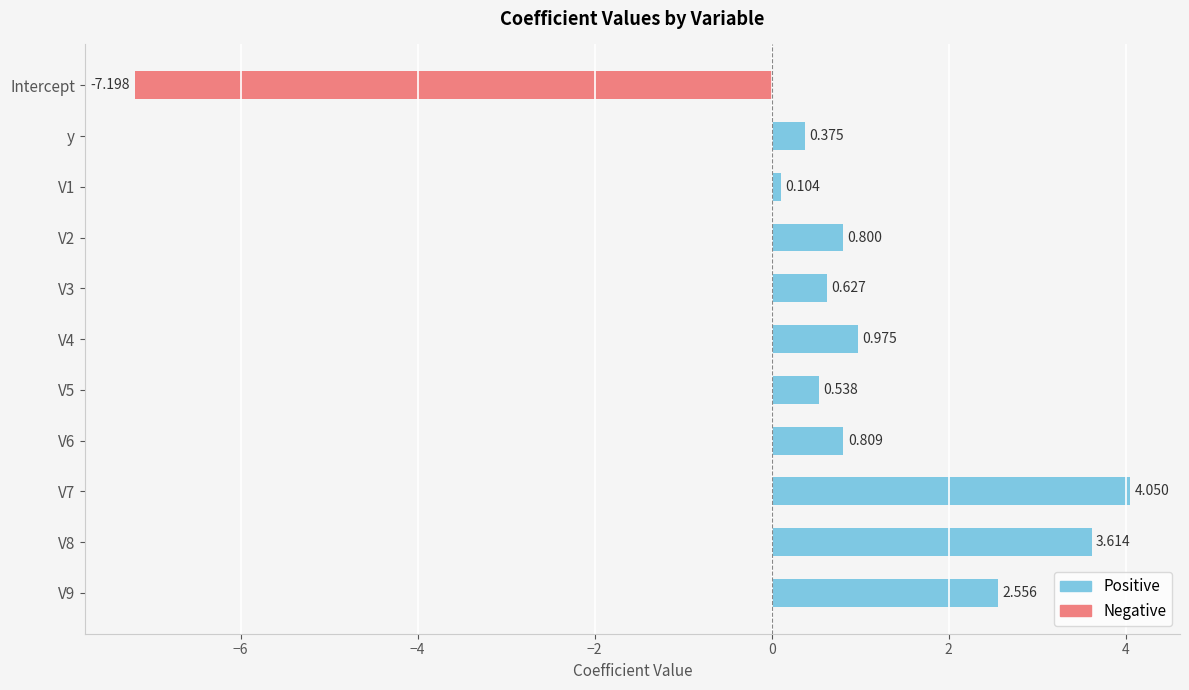

At which category does the chart reach its minimum across all series?

Intercept